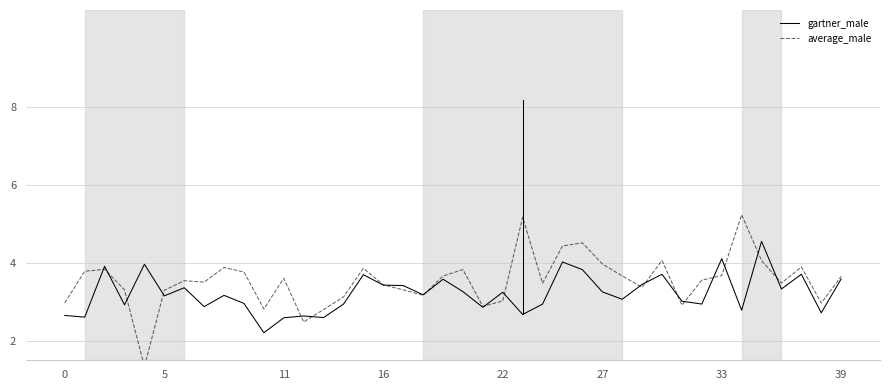

Which series has the widest spread of values?

average_male